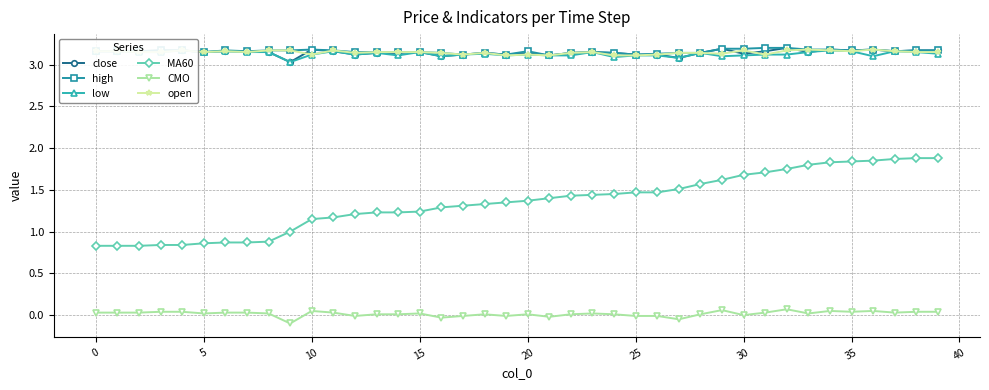

True or false: CMO has a value of 0.0 at 5.

True